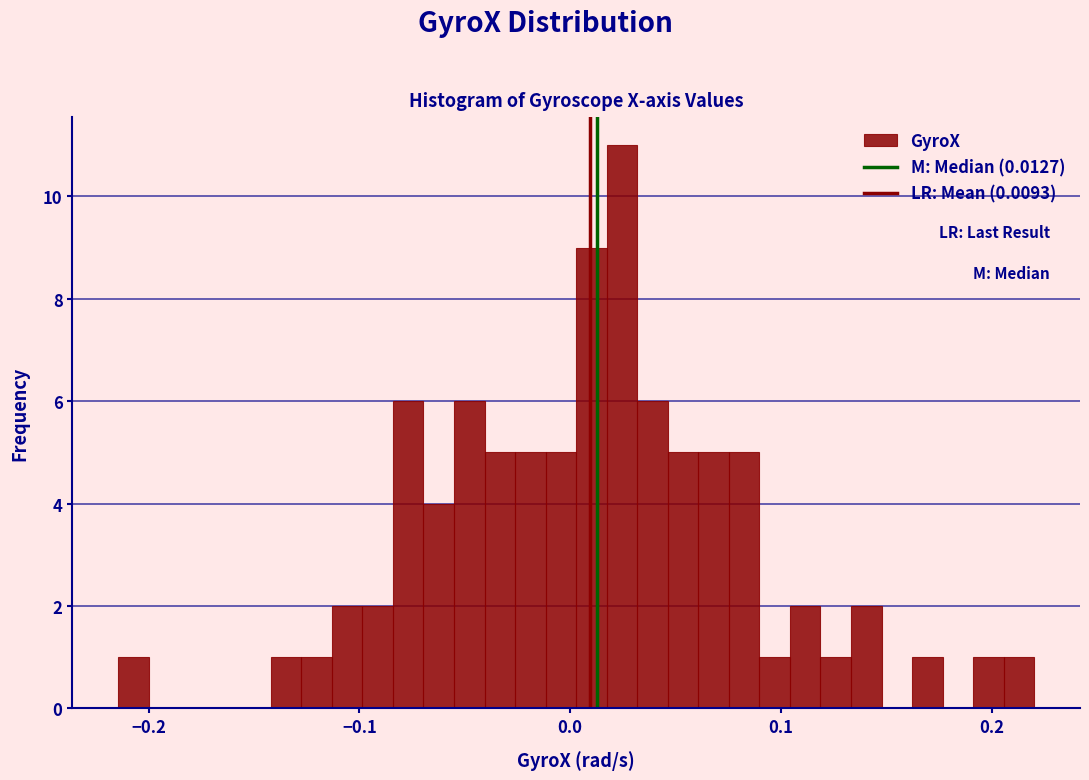

Read against the x-axis, roughly where is the centre of the tallest bar?

0.02